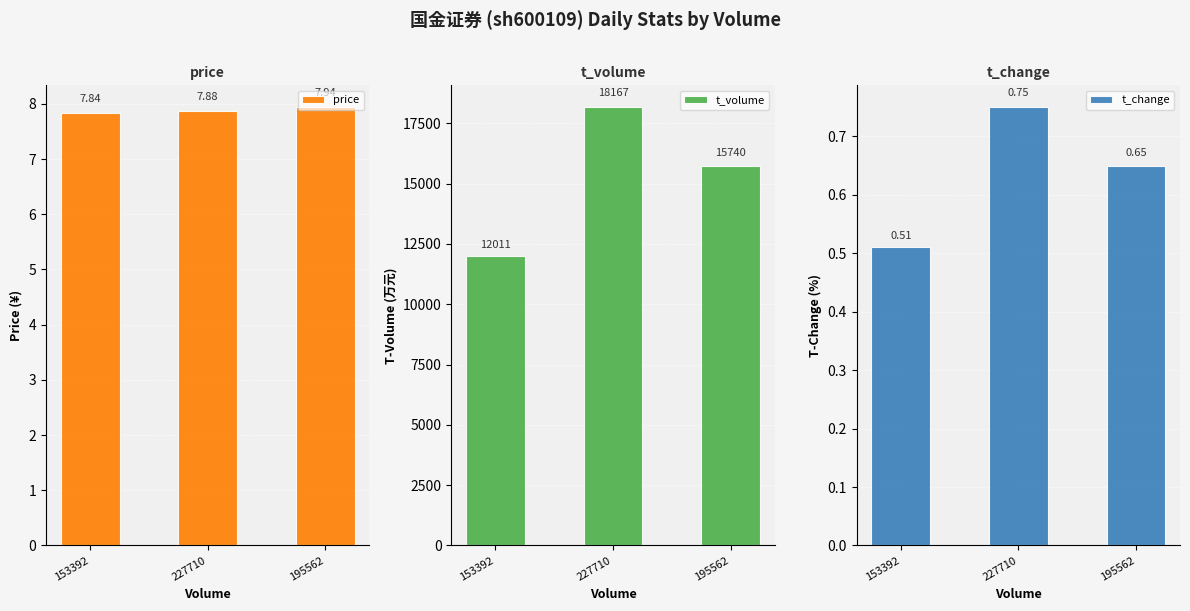

Reading left to right, transcribe all the data shown in this chart.

price: 7.8	7.9	7.9
t_volume: 12011.0	18167.0	15740.0
t_change: 0.5	0.8	0.7